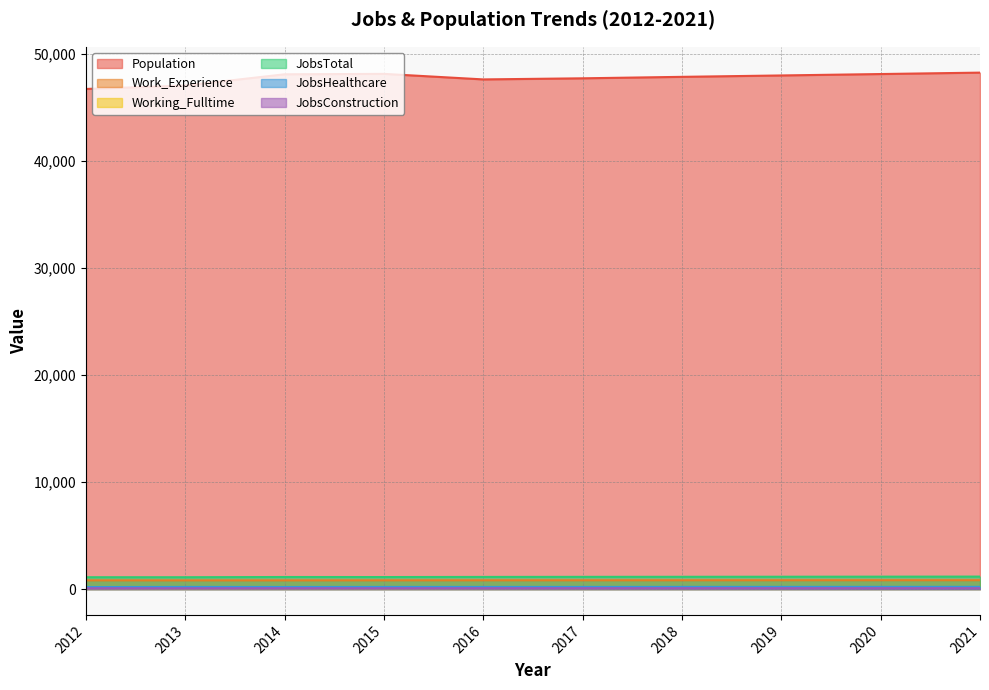

Where does the Working_Fulltime series first go above 94?

2018